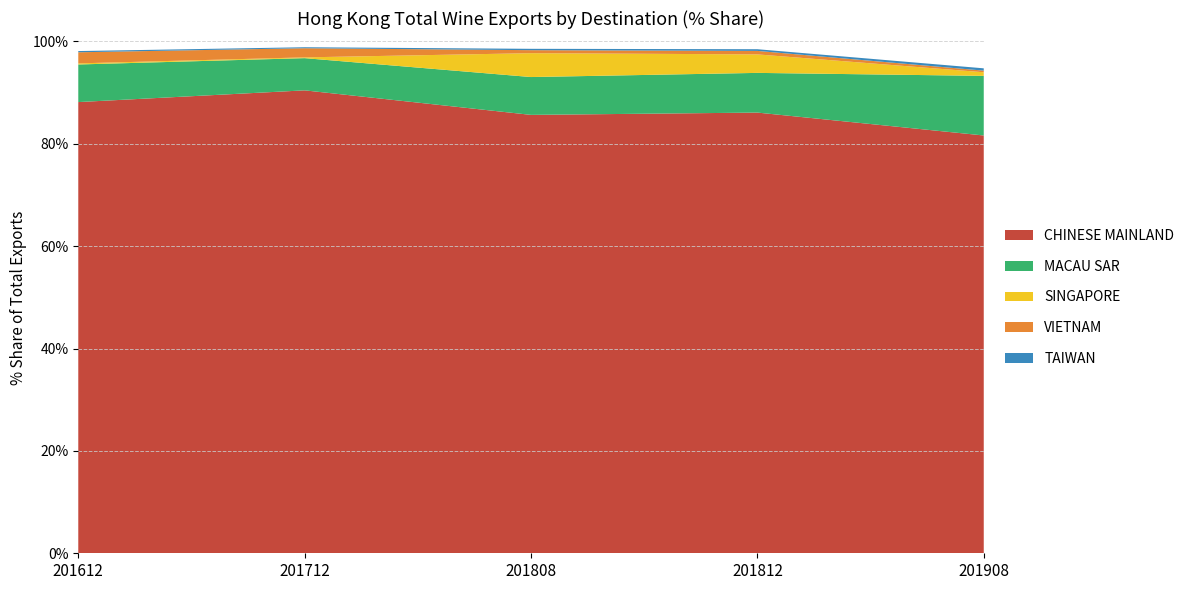

The CHINESE MAINLAND series shows 81.6 at 201908. True or false?

True